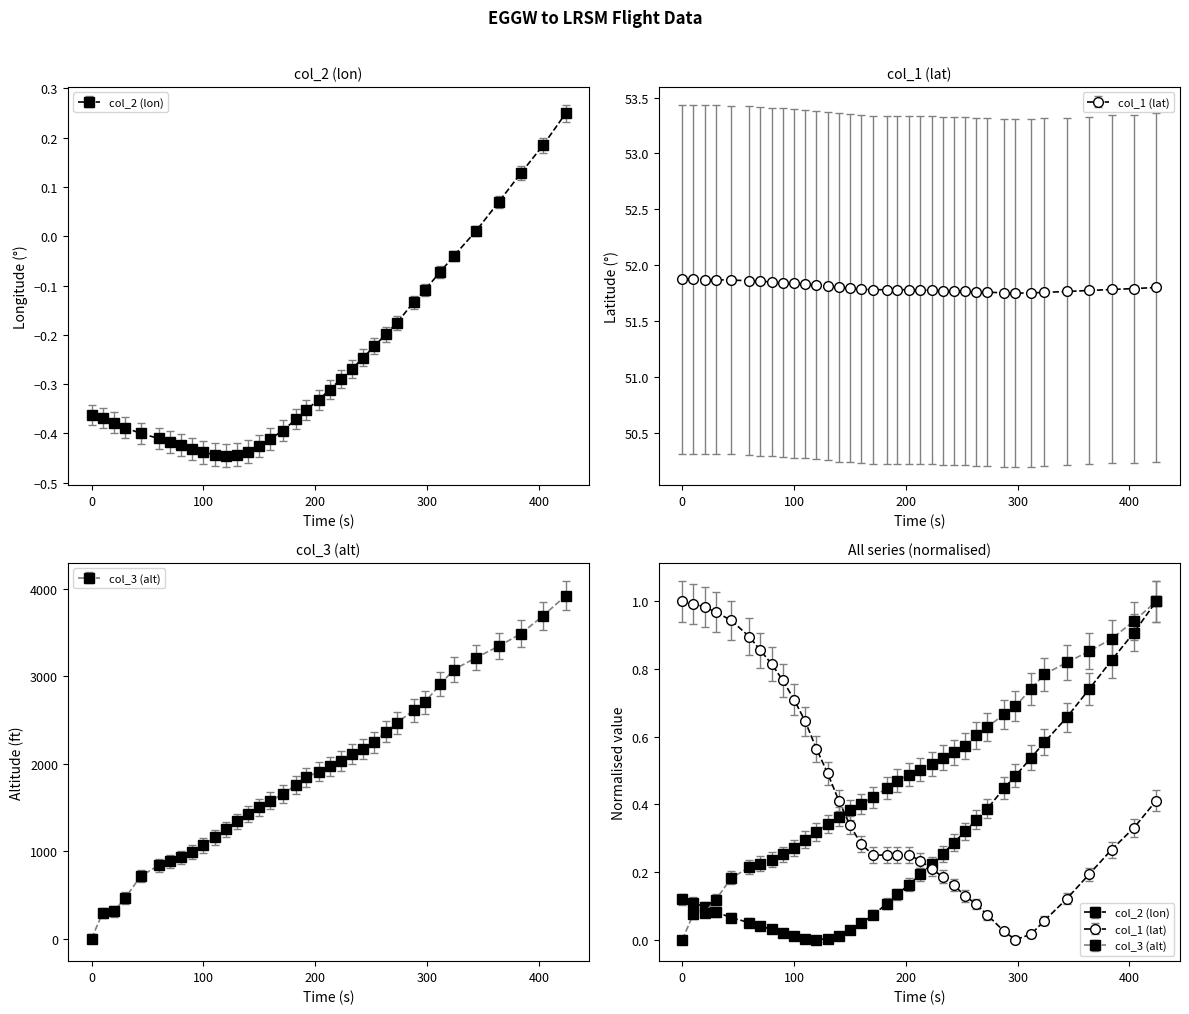

What is the approximate value of col_1 (lat) at 344?

51.8